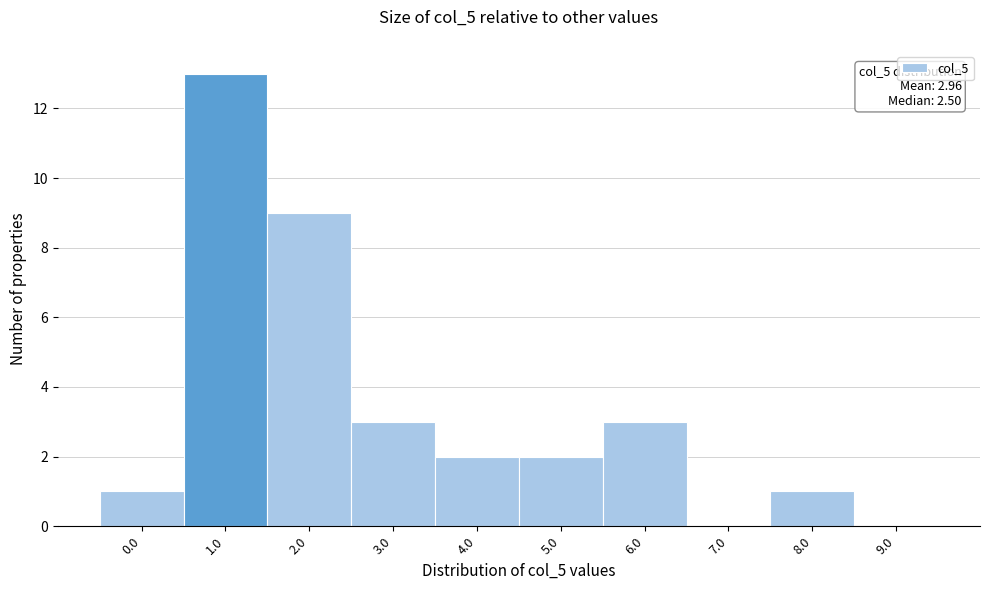

Reading right to left, list all the values displayed in this chart.

9.0=0	8.0=1	7.0=0	6.0=3	5.0=2	4.0=2	3.0=3	2.0=9	1.0=13	0.0=1